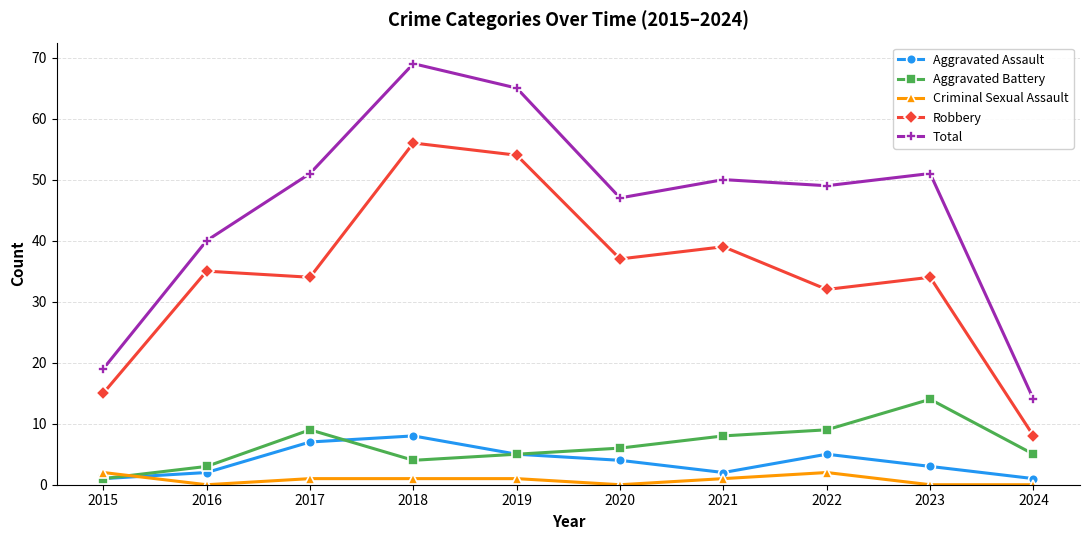

Which series has the widest spread of values?

Total